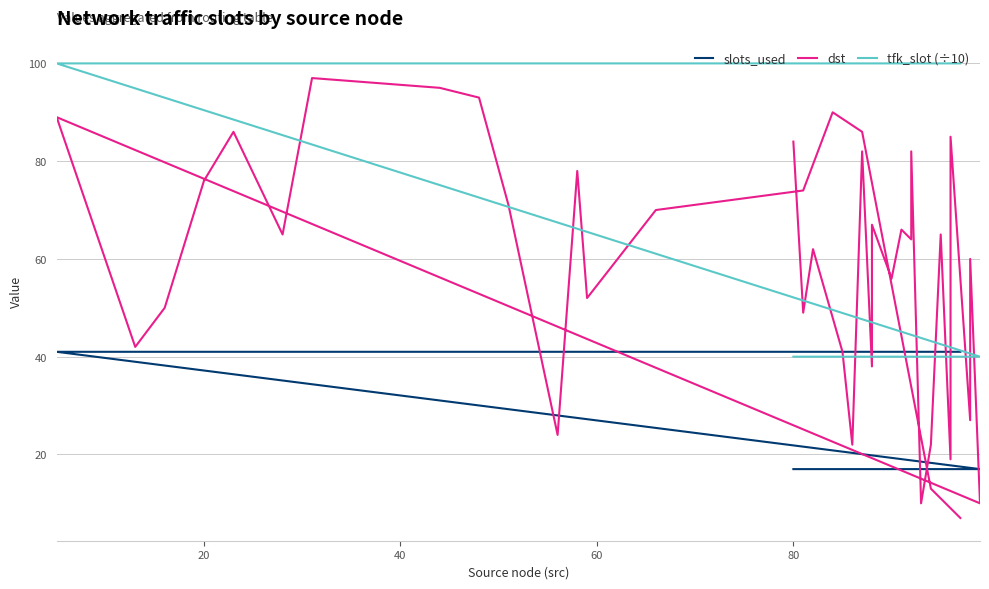

Does the chart have visible grid lines?

Yes